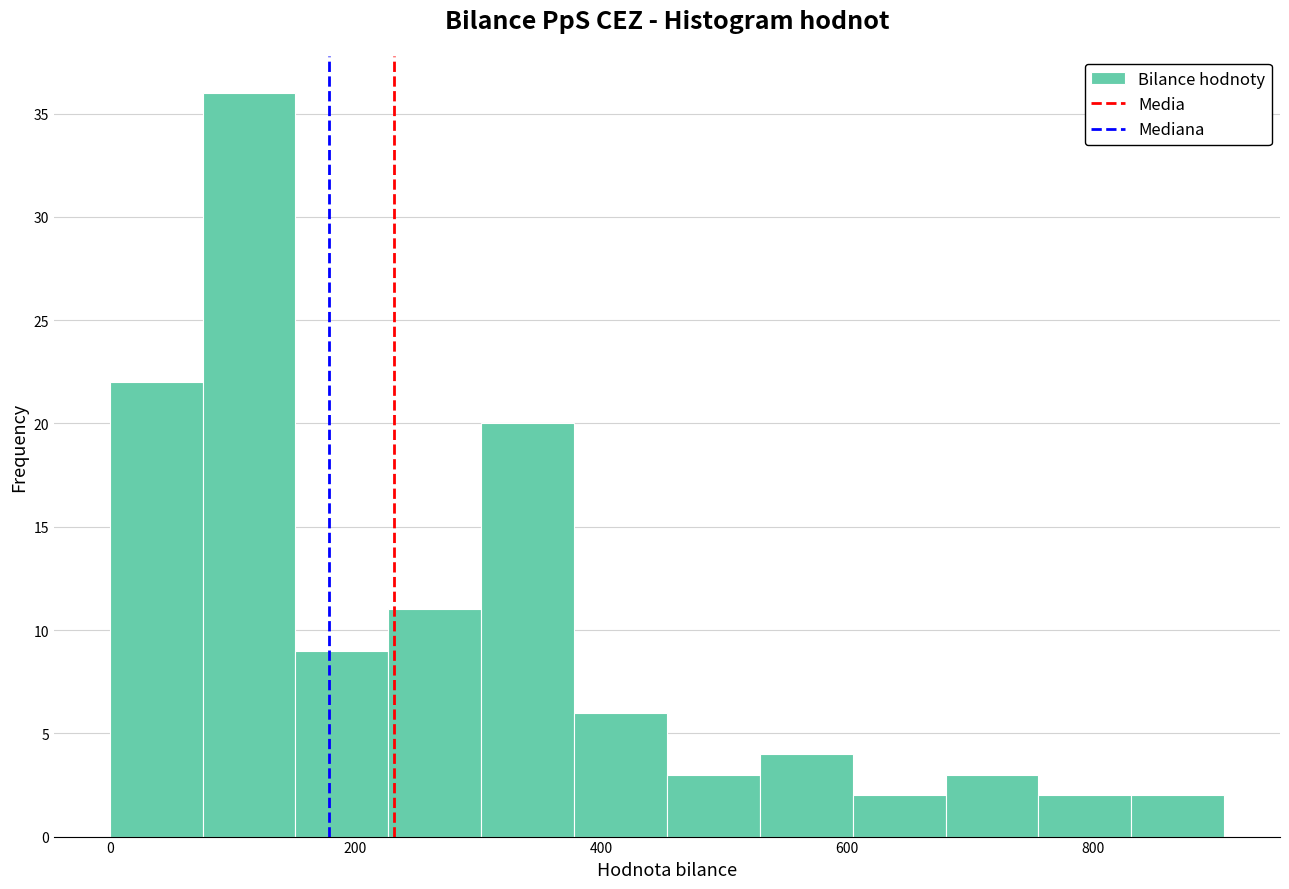

Read against the x-axis, roughly where is the centre of the tallest bar?

120